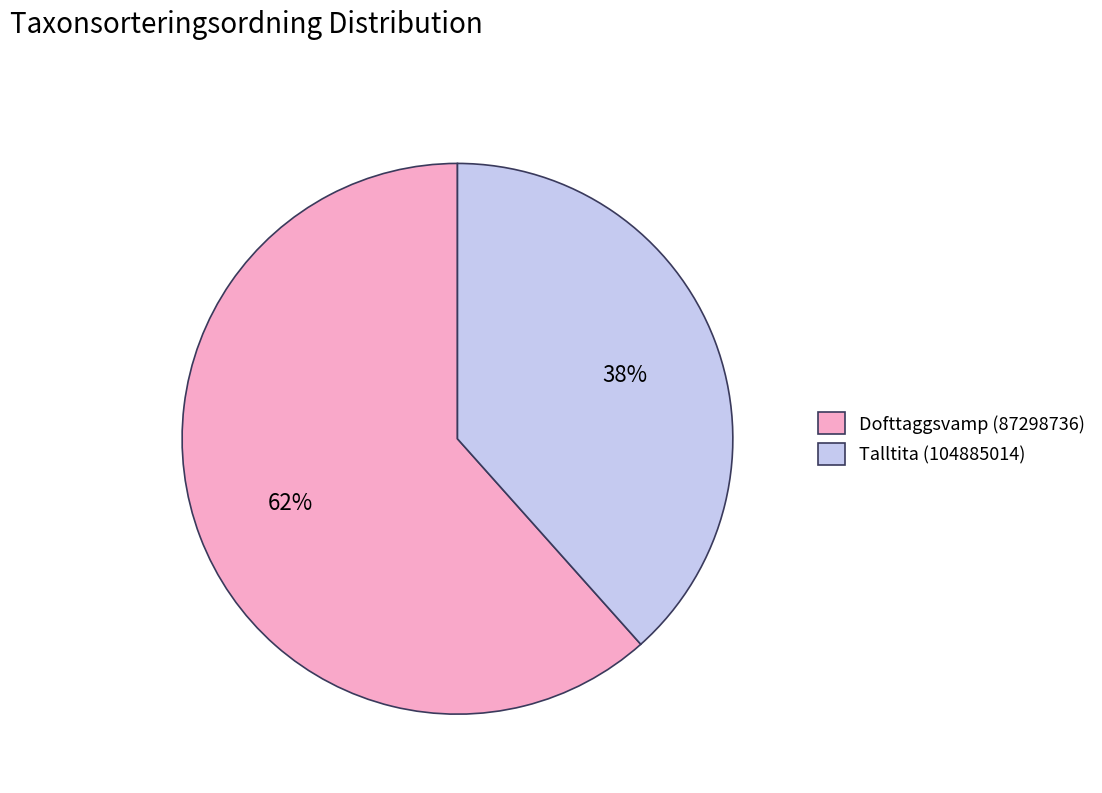

What is the majority slice?

Dofttaggsvamp (87298736)